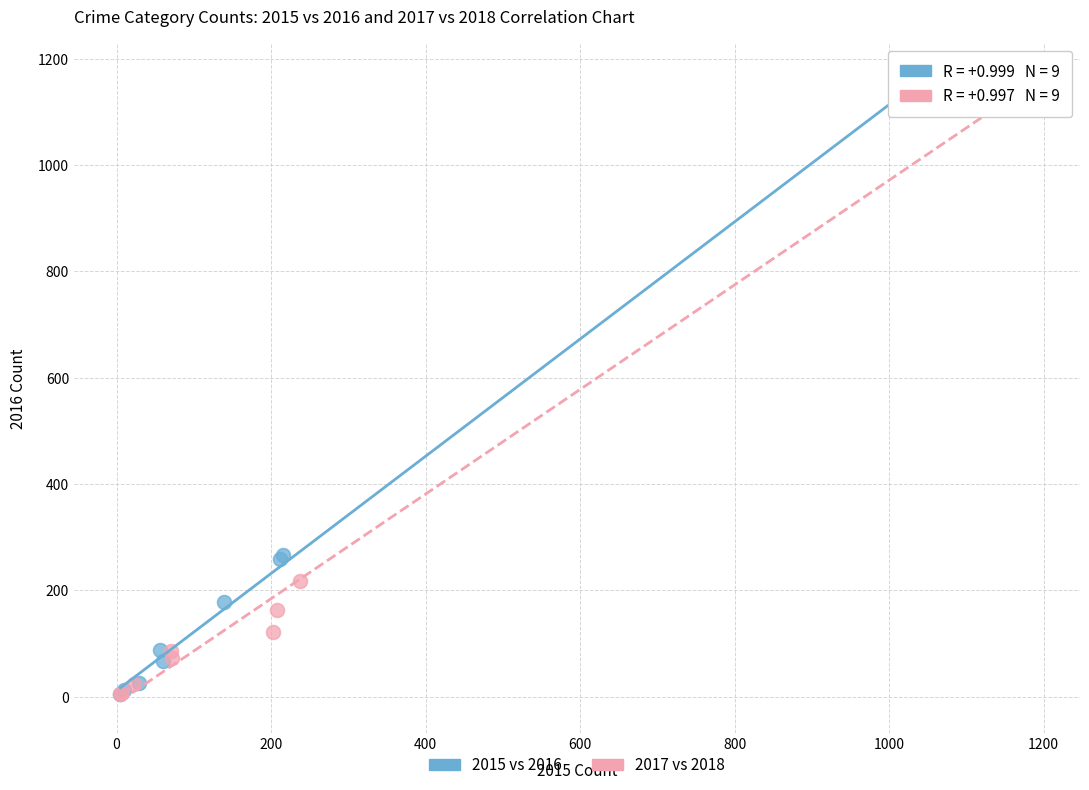

Which series contains the highest Y value?

2017 vs 2018